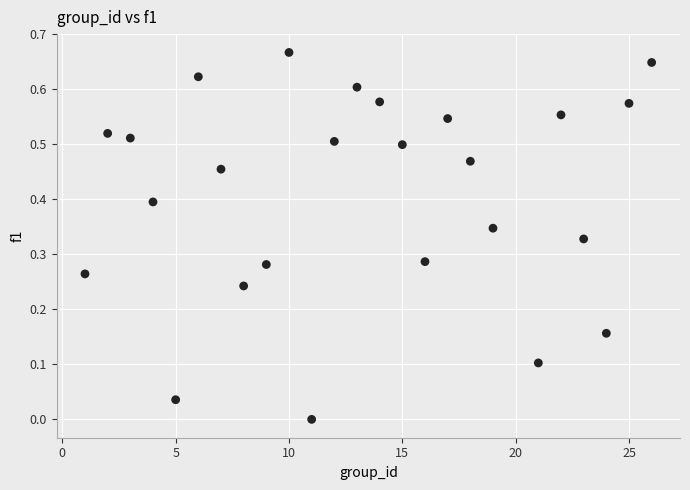

What is the range of X values (max minus min)?

25.0